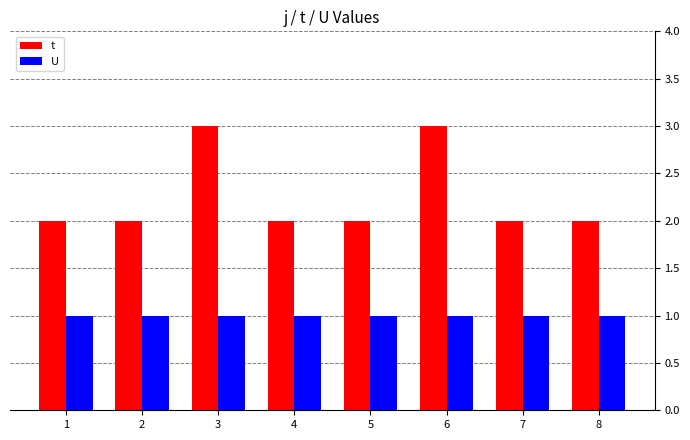

What is the spread (max minus min) of values at 8?

1